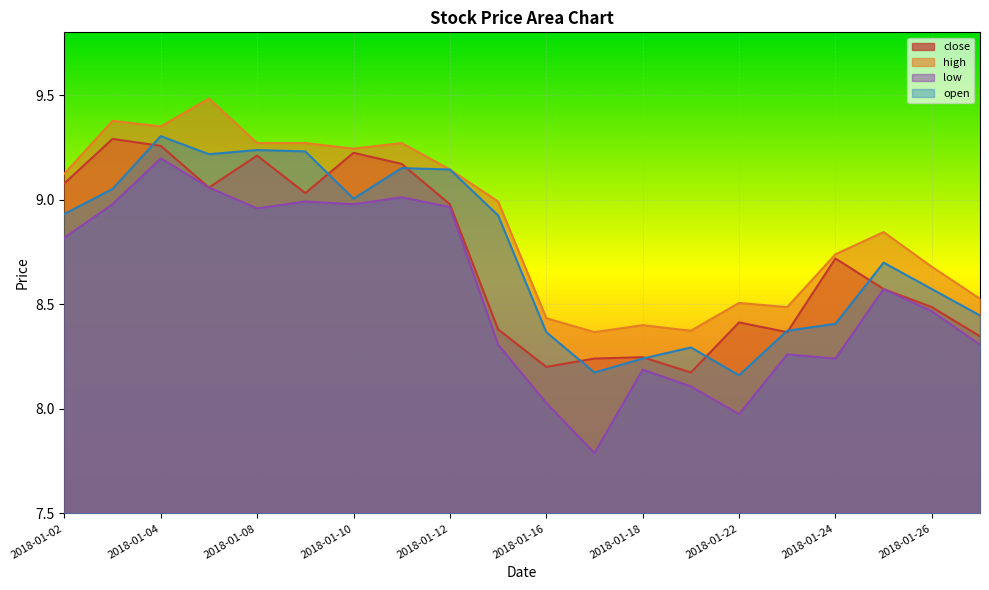

True or false: low has a value of 15.3 at 2018-01-11.

False